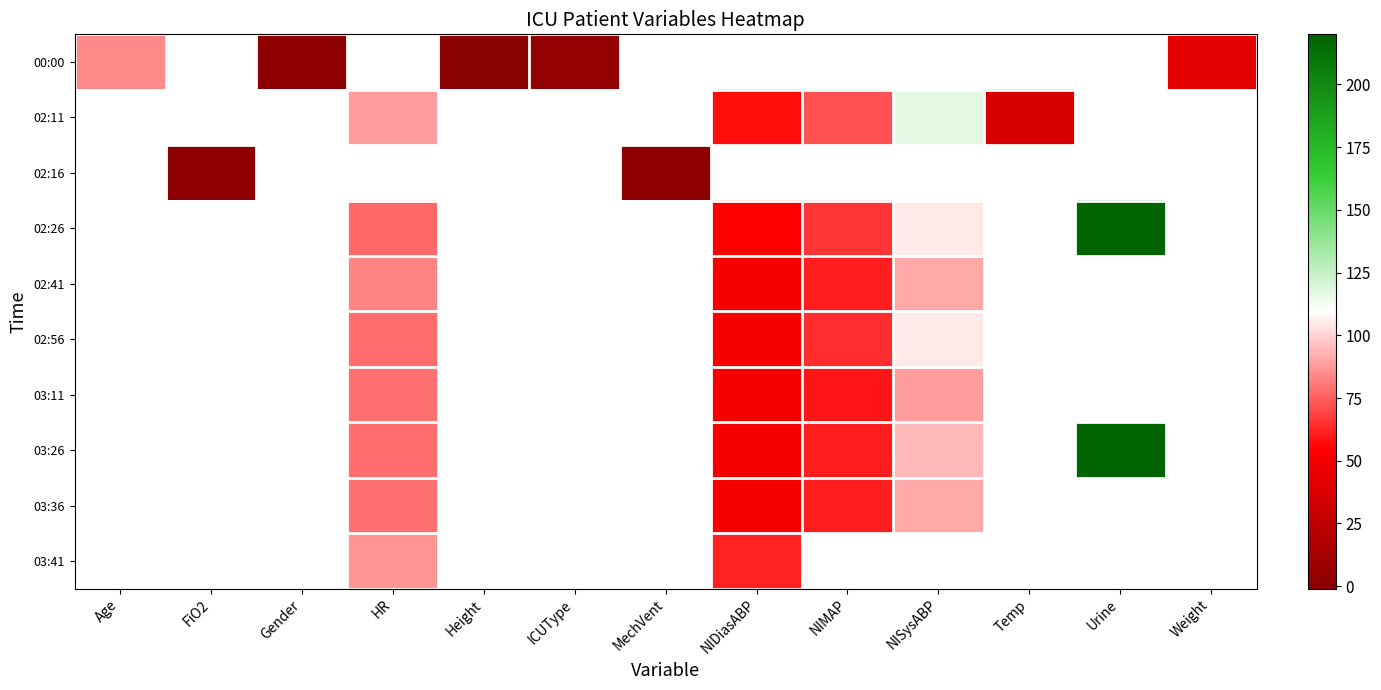

What is the smallest value displayed?

-1.0